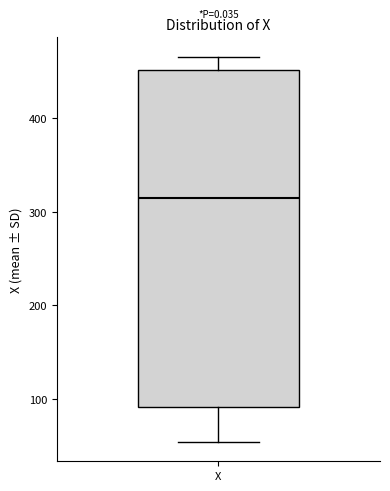

Read this box plot against the y-axis: the position of the median line, the range covered by the box, and the ends of both whiskers. The values are not printed on the chart, so give them approximately, as read against the axis.

median 320, box 90 to 450, whiskers 50 to 470